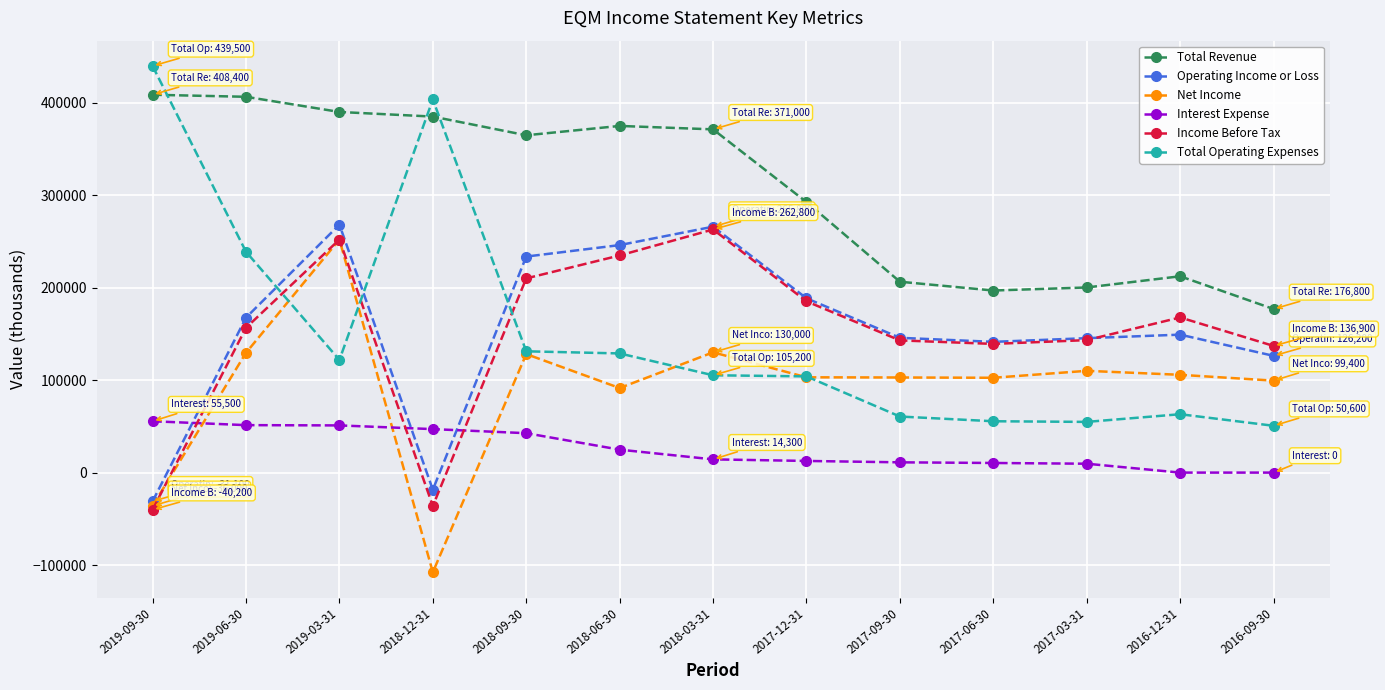

Does the chart display data point markers on the line(s)?

Yes